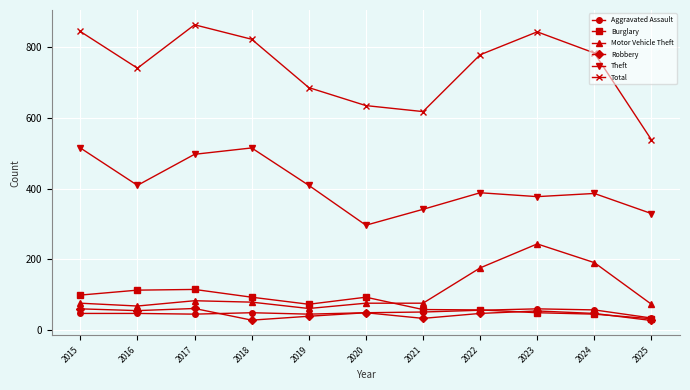

The value of Theft at 2020 is 137. True or false?

False